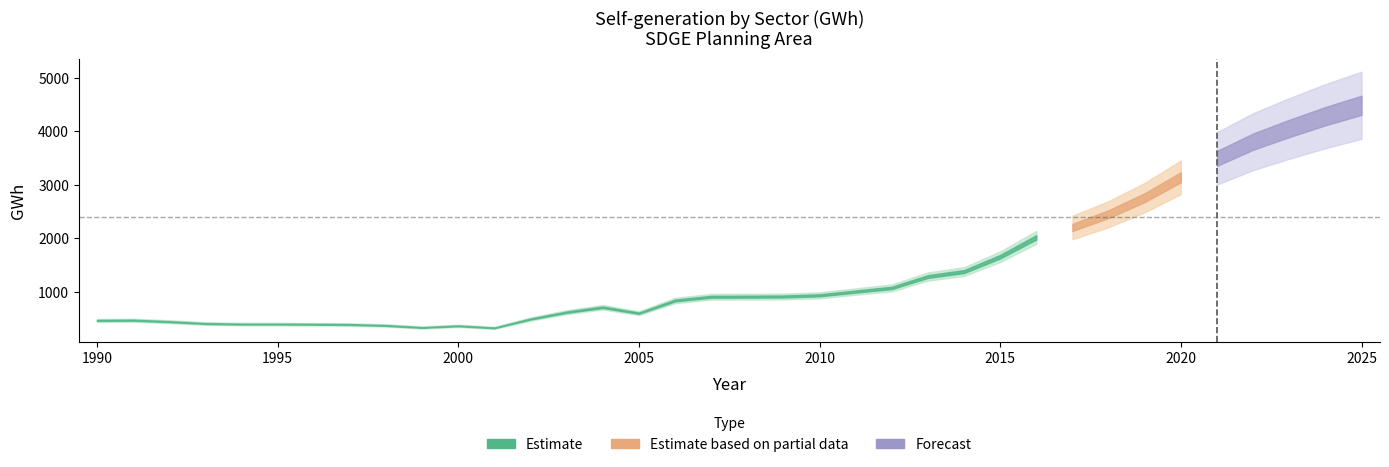

What is the sum of the Total_Self_Generation values at 2016 and 2010?

2943.8